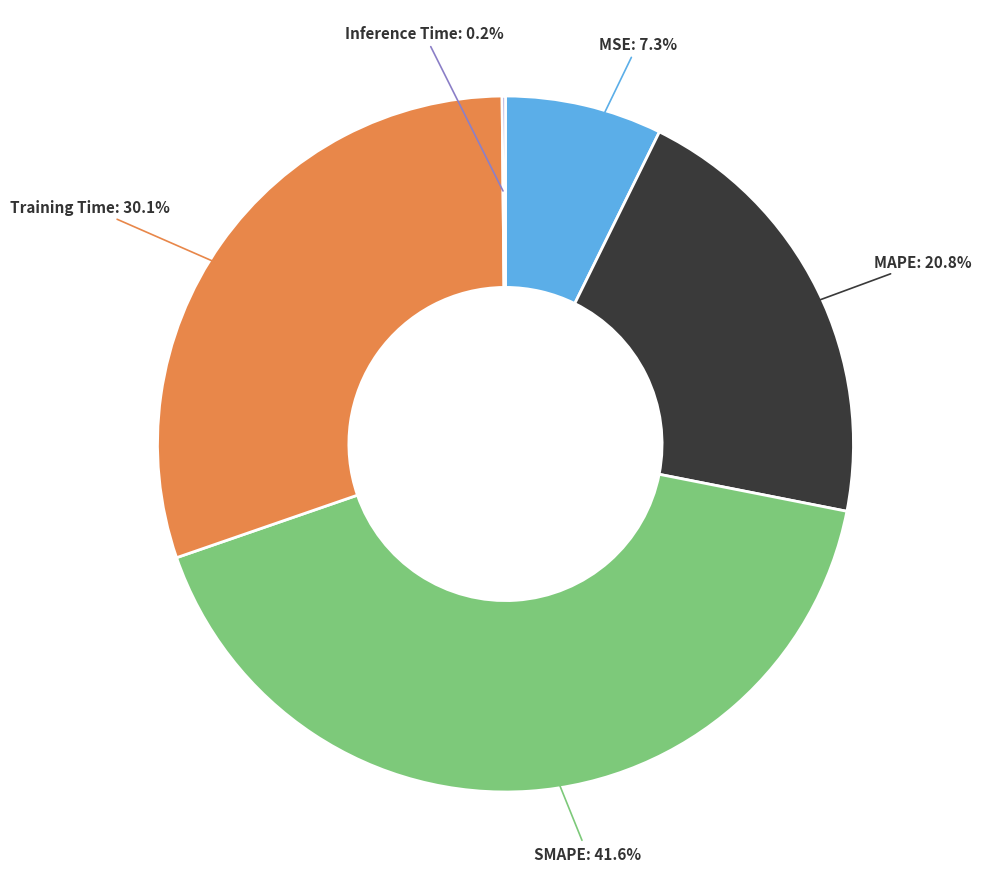

Is there any slice that represents more than half of the pie?

No